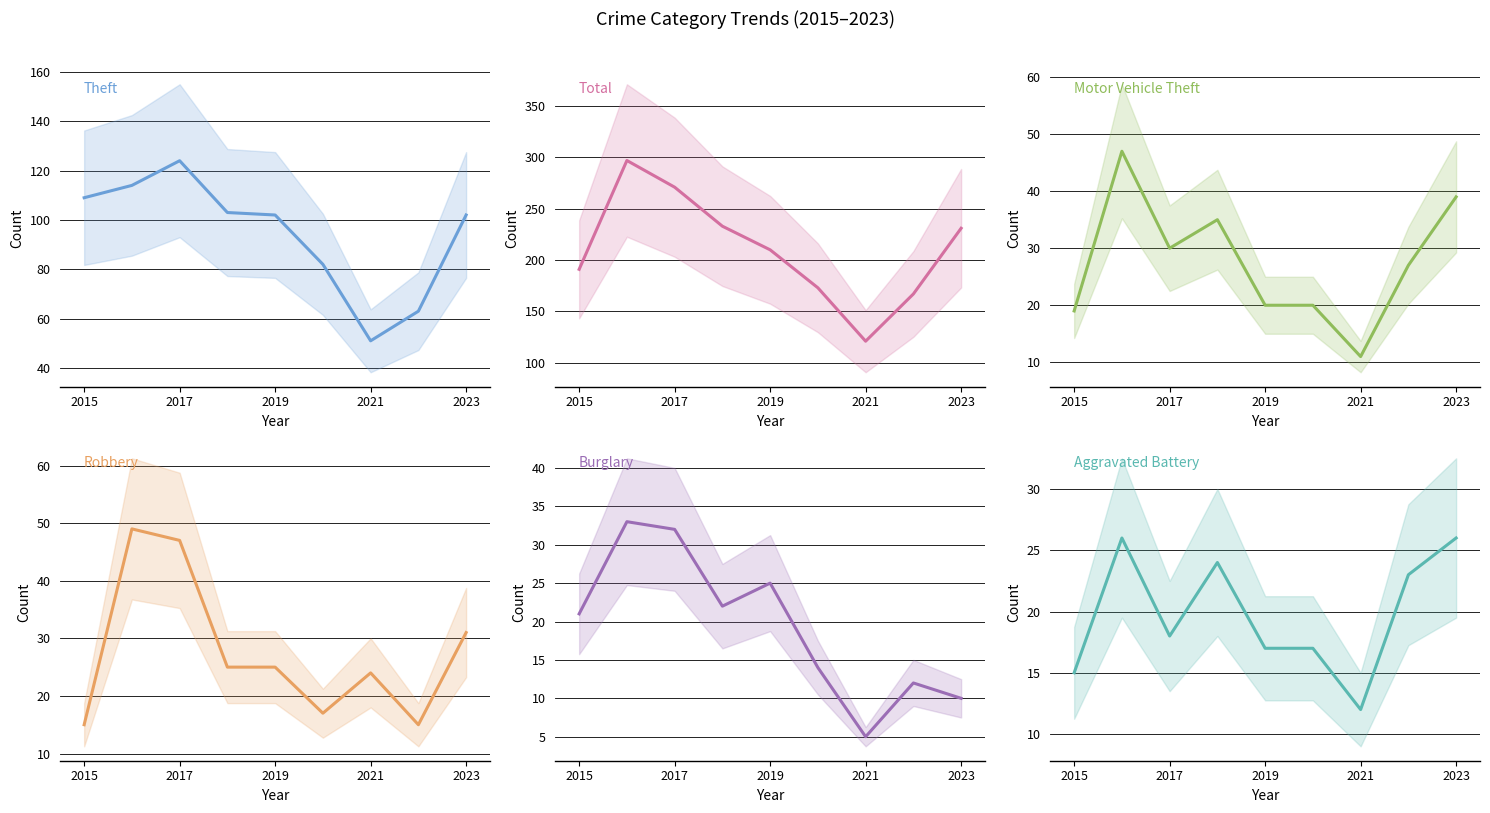

How many lines are shown in the chart?

6